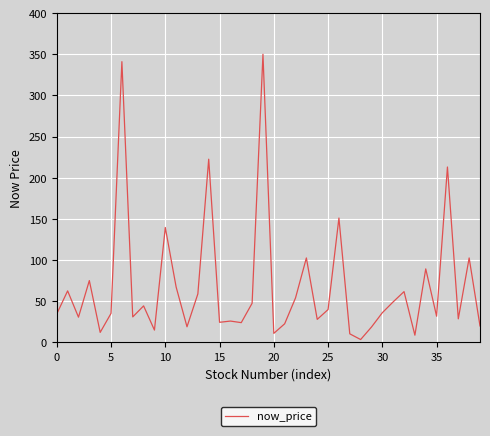

What is the maximum value shown in the chart?

350.0